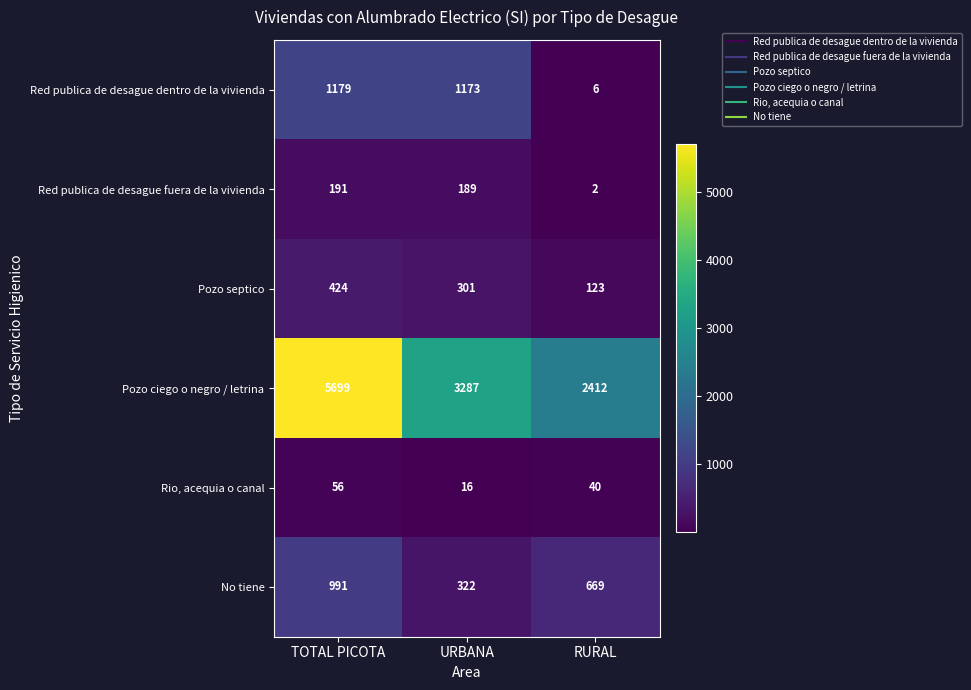

Reading left to right, list all the values displayed in this chart.

Red publica de desague dentro de la vivienda: 1179	1173	6
Red publica de desague fuera de la vivienda: 191	189	2
Pozo septico: 424	301	123
Pozo ciego o negro / letrina: 5699	3287	2412
Rio, acequia o canal: 56	16	40
No tiene: 991	322	669